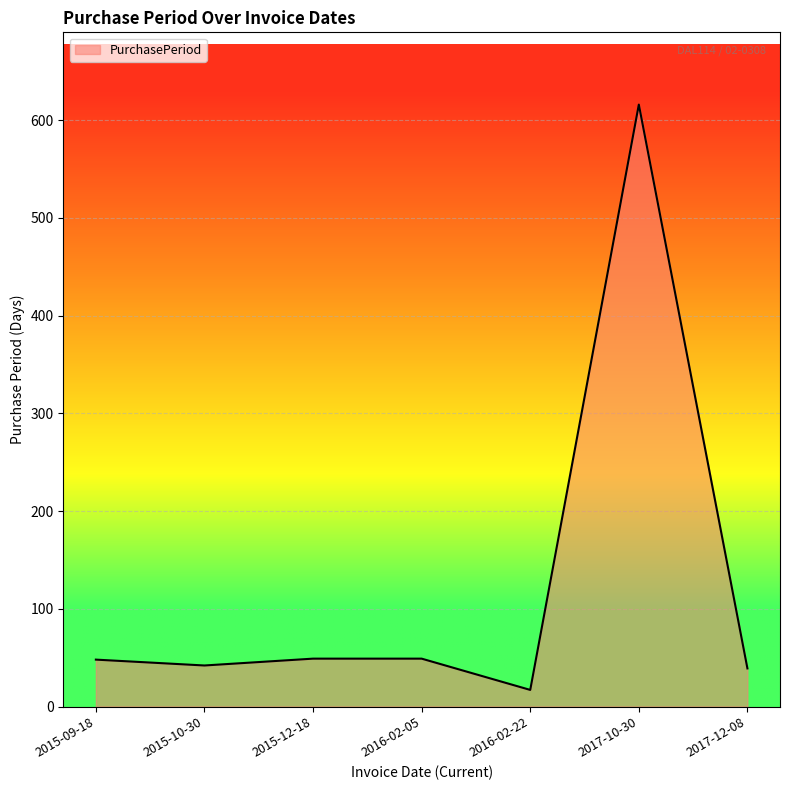

True or false: there are more than 0 points higher than both neighbors.

True